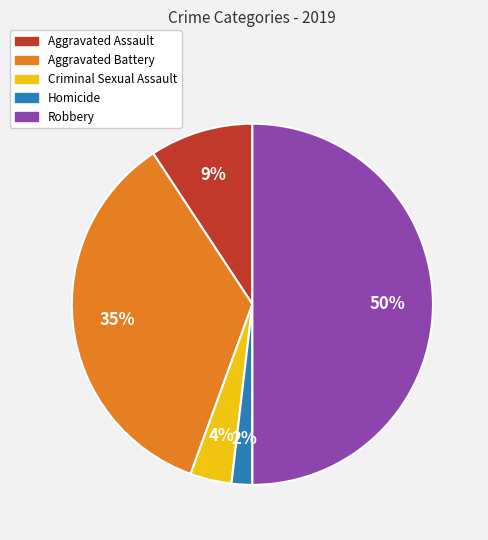

Which slice is the smallest?

Homicide